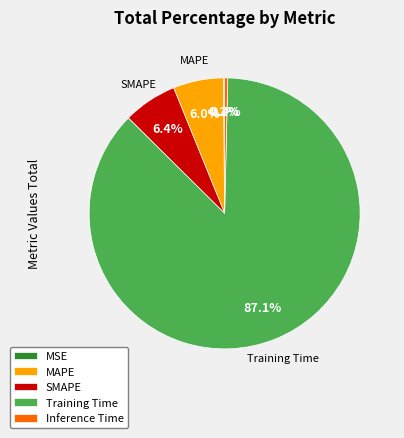

What percentage is the Training Time slice, to the nearest percent?

87%